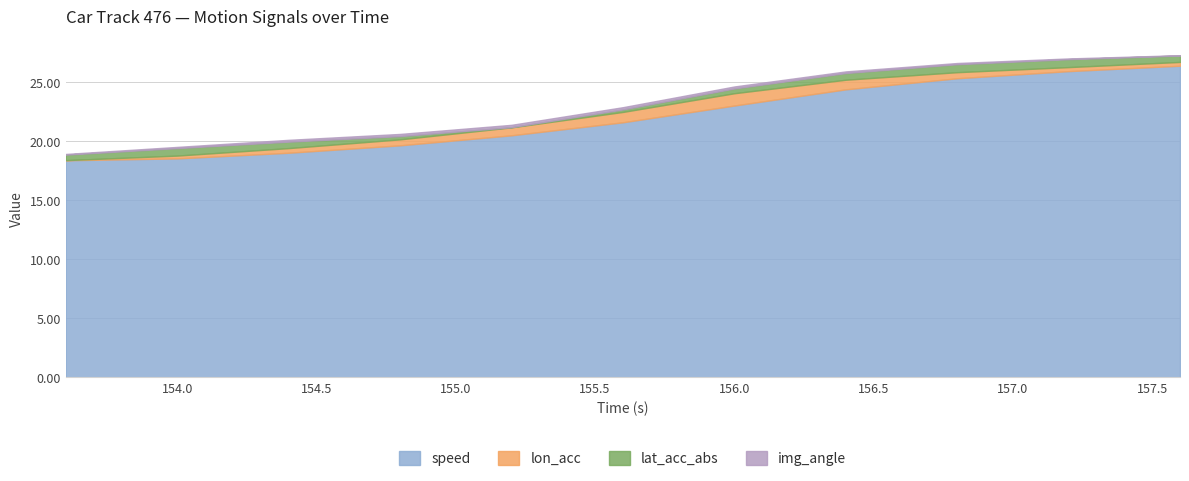

What is the total value across all series at 157.2?

27.0